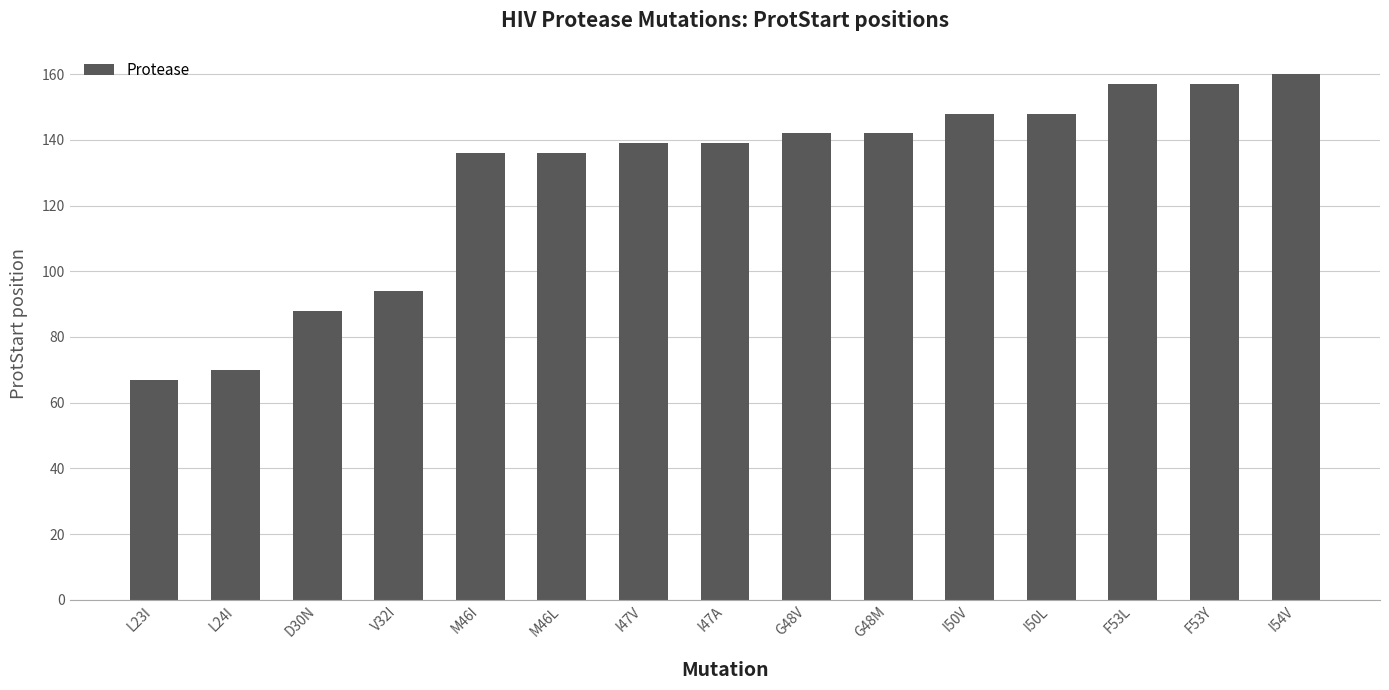

Does the chart contain any negative values?

No